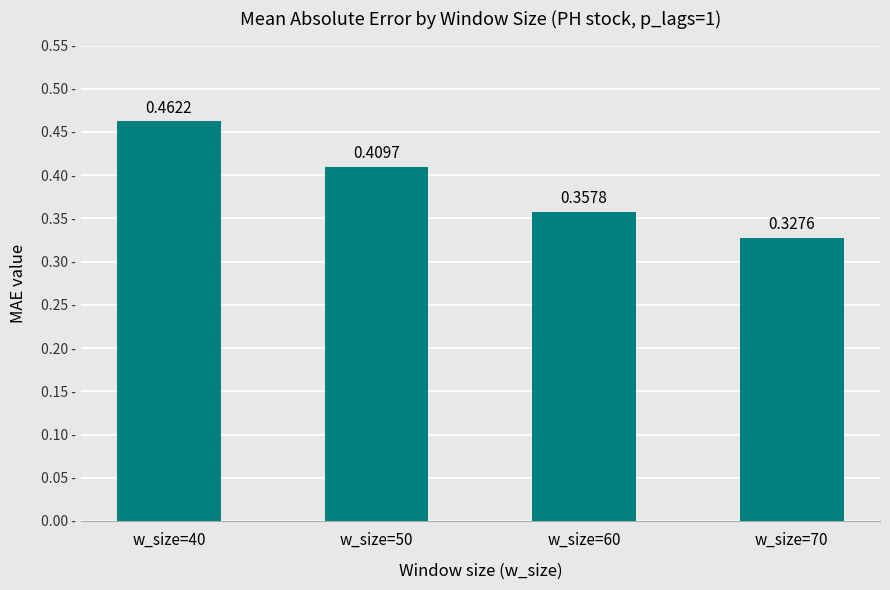

Rank the categories by value from highest to lowest.

w_size=40, w_size=50, w_size=60, w_size=70